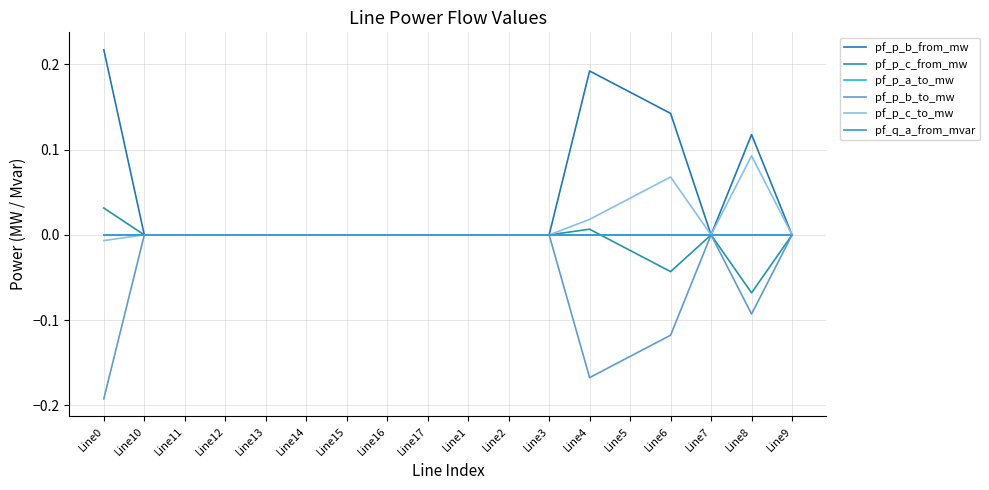

Is this an area chart (filled region under the line)?

No